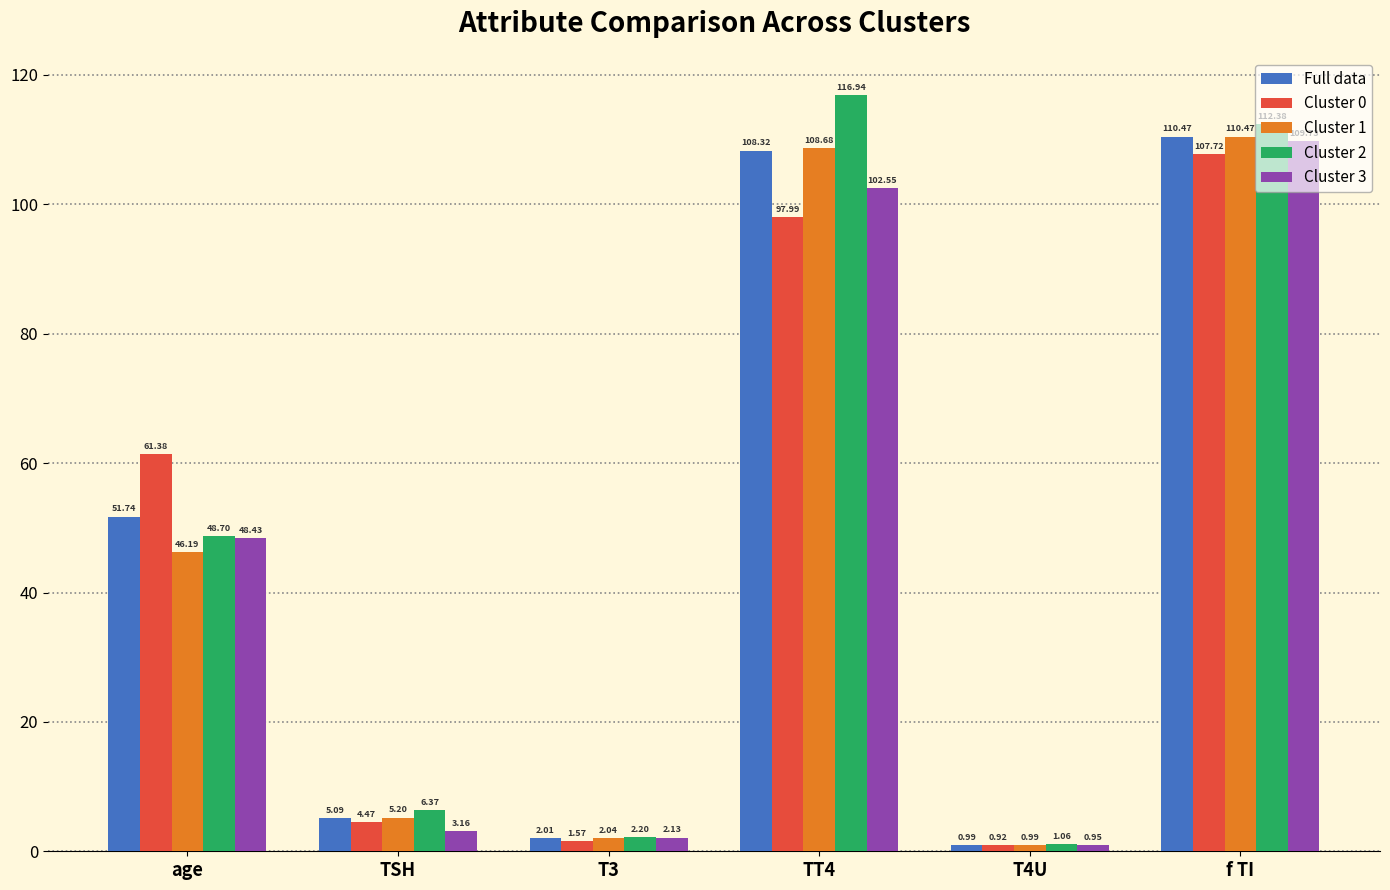

How many bars are there in each group?

5